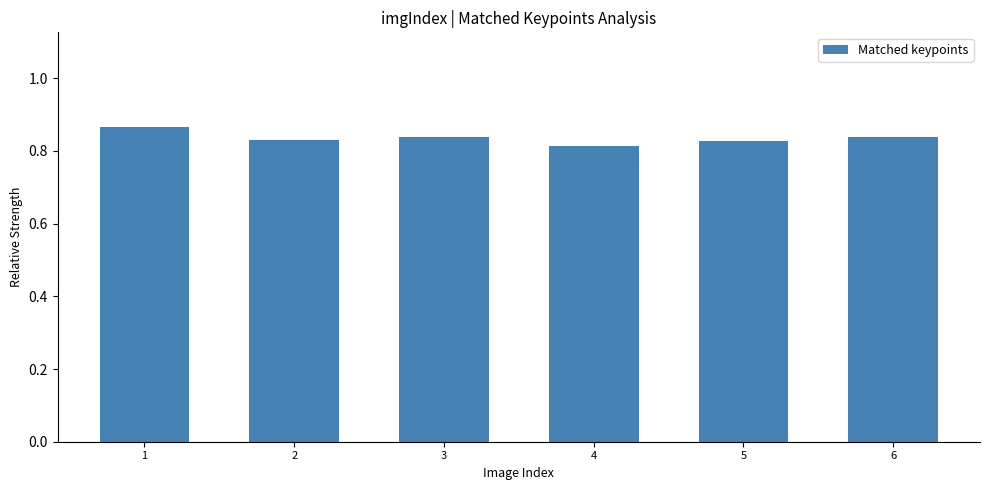

Count the values in the range 0 to 1.

6